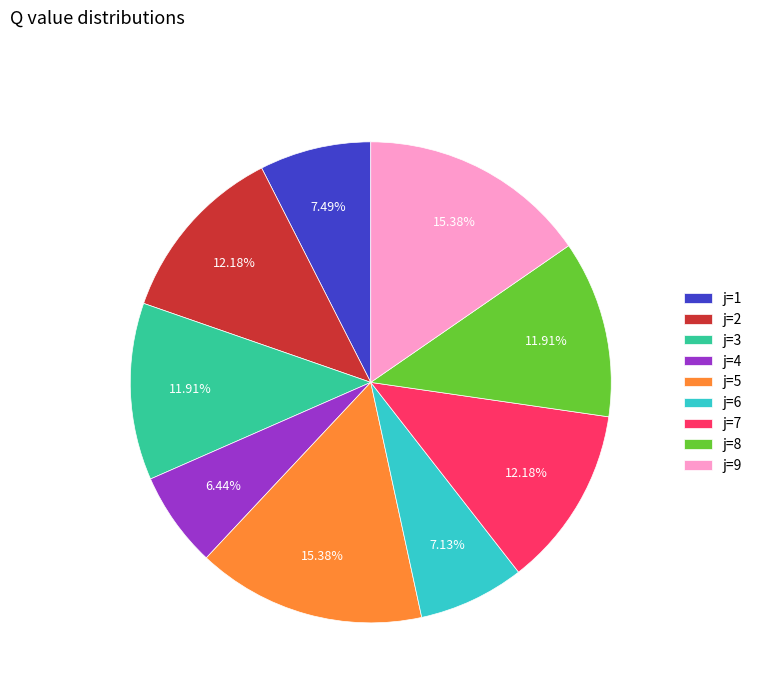

Do j=1 and j=4 together represent more than half of the pie?

No